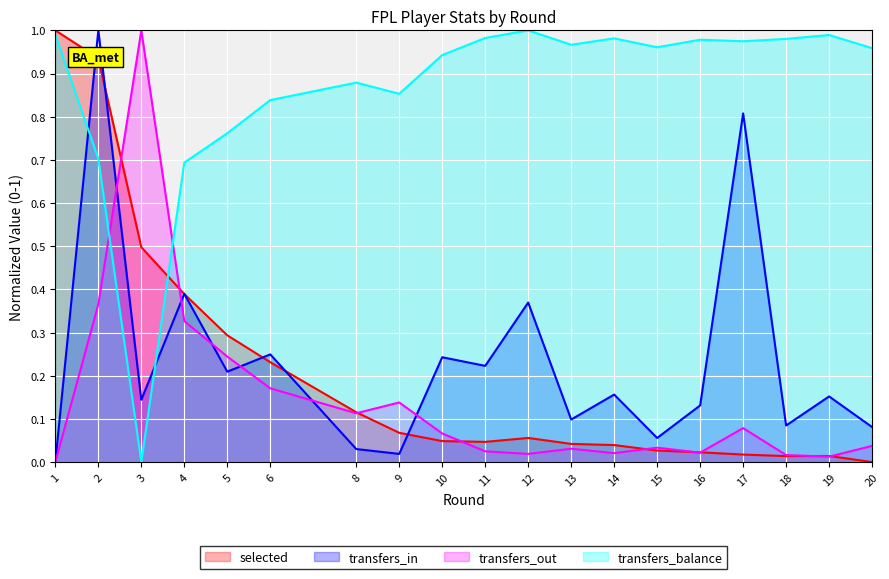

How many lines are shown in the chart?

4